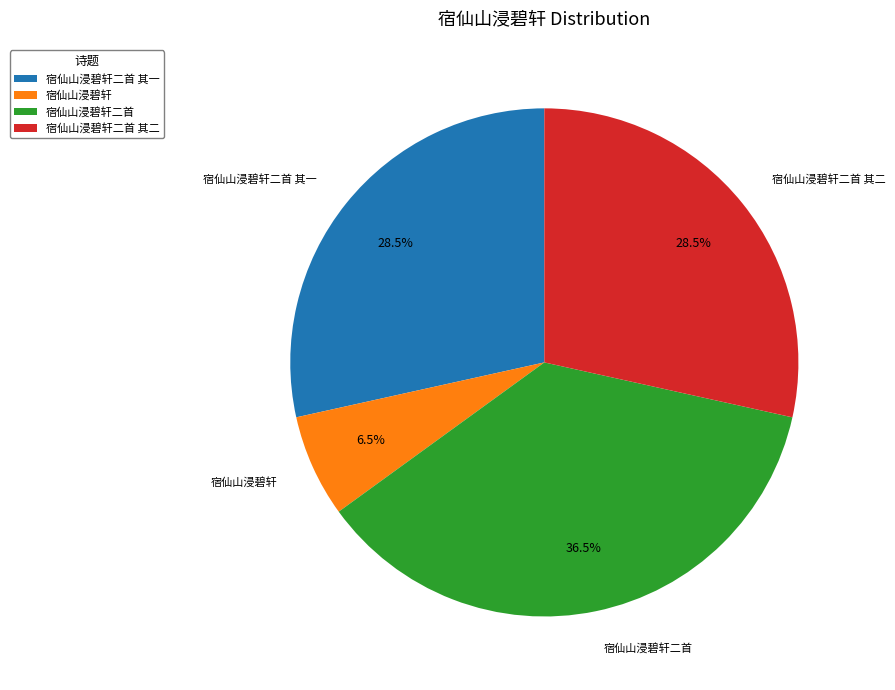

Which slice is the largest?

宿仙山浸碧轩二首